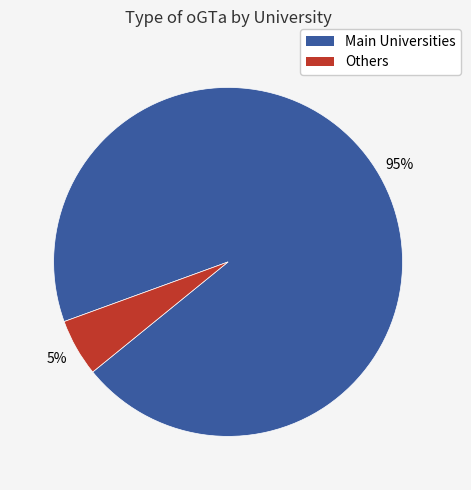

To the nearest percent, what is the average slice percentage?

50%